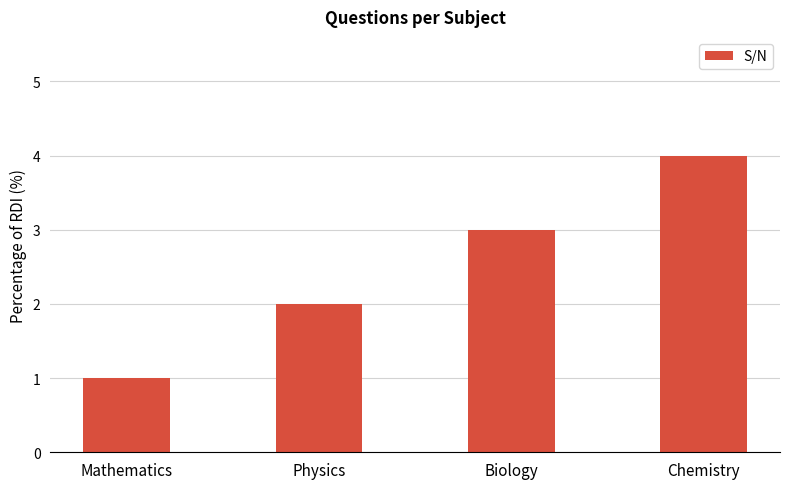

The chart shows a value of 3 at Biology. True or false?

True